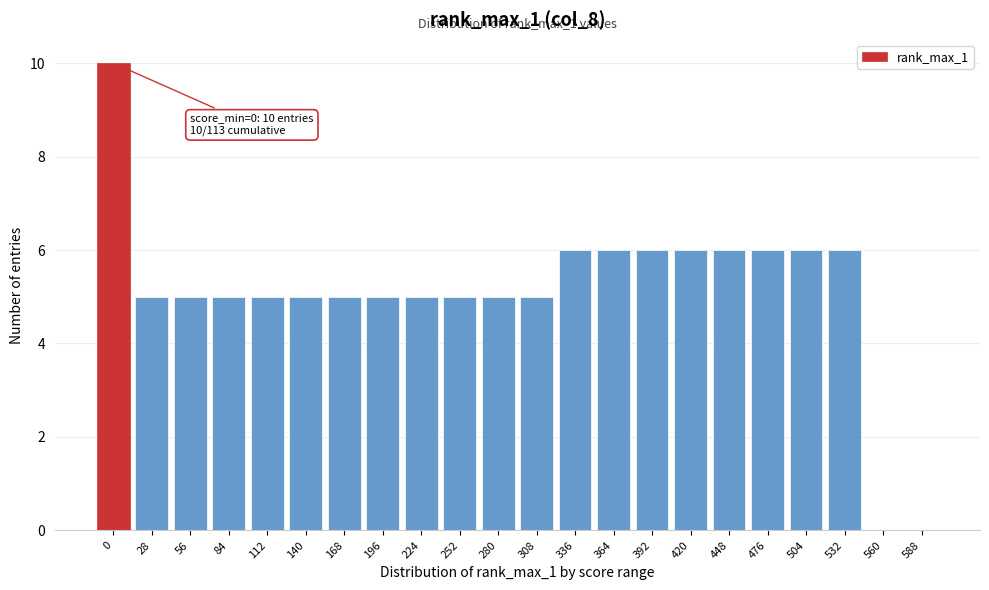

Reading left to right, transcribe all the data shown in this chart.

0=10	28=5	56=5	84=5	112=5	140=5	168=5	196=5	224=5	252=5	280=5	308=5	336=6	364=6	392=6	420=6	448=6	476=6	504=6	532=6	560=0	588=0